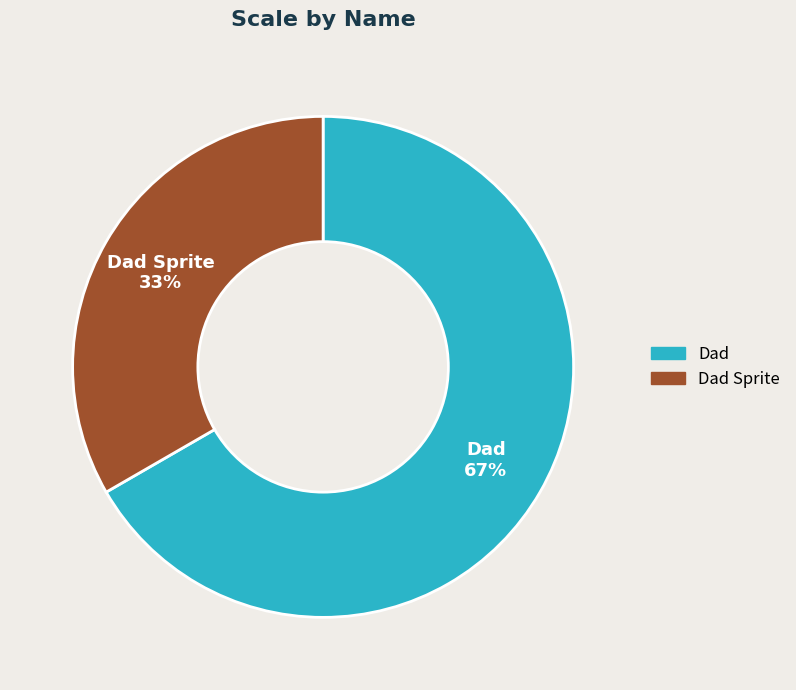

What percentage is the Dad Sprite slice, to the nearest percent?

33%